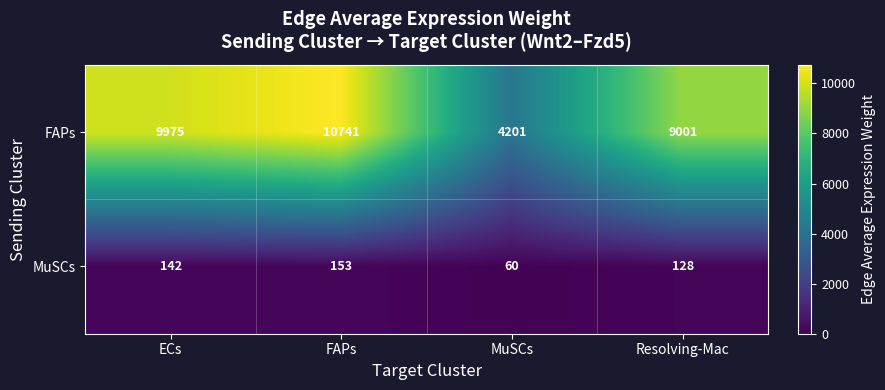

Reading left to right, extract all data points from this chart.

FAPs: ECs=9975	FAPs=10741	MuSCs=4201	Resolving-Mac=9001
MuSCs: ECs=142	FAPs=153	MuSCs=60	Resolving-Mac=128